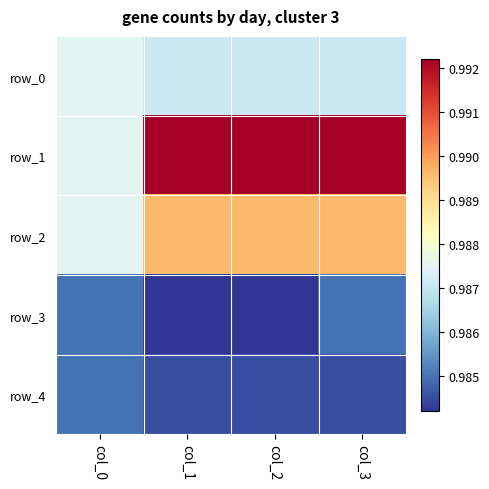

What is the minimum value for row_1?

1.0